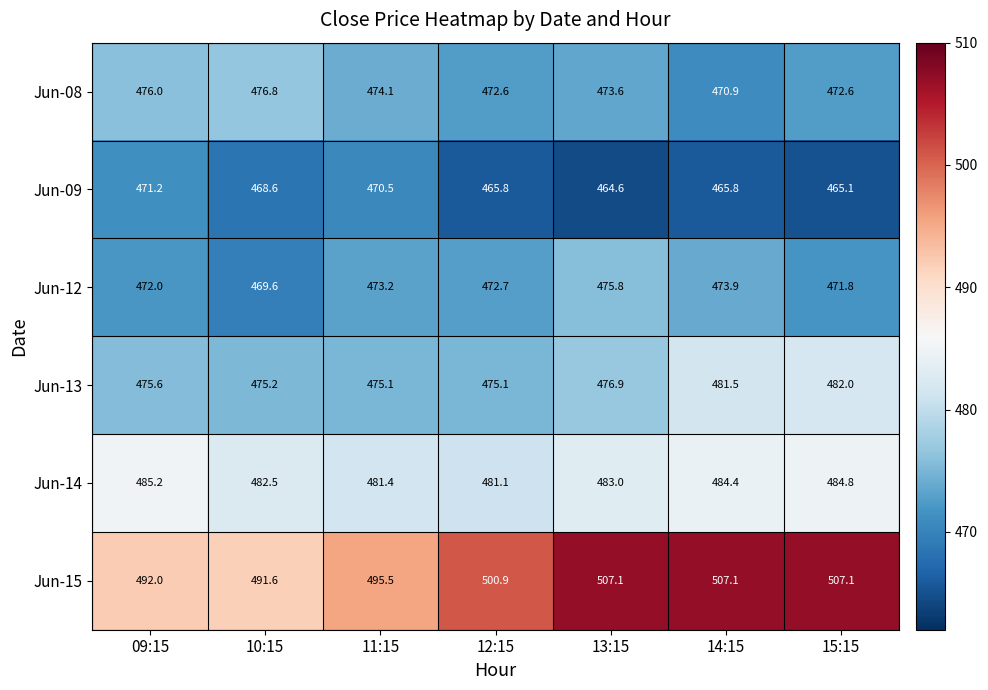

Which series has the widest spread of values?

Jun-15